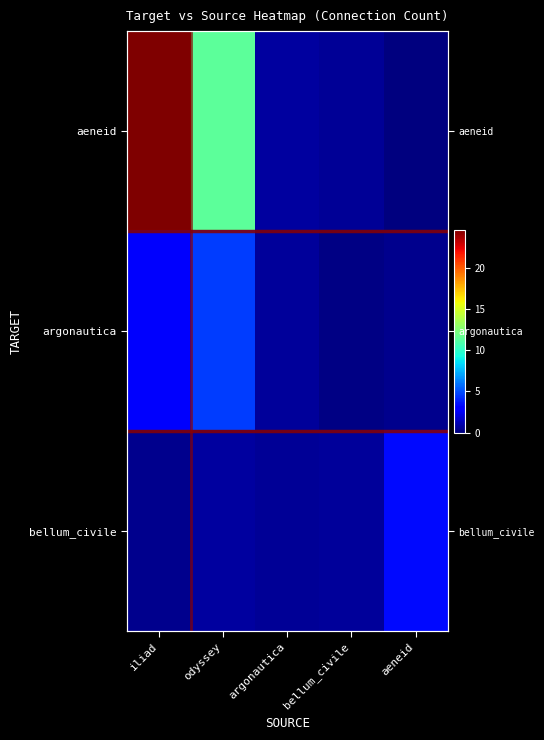

Which has a higher value, odyssey or aeneid?

odyssey